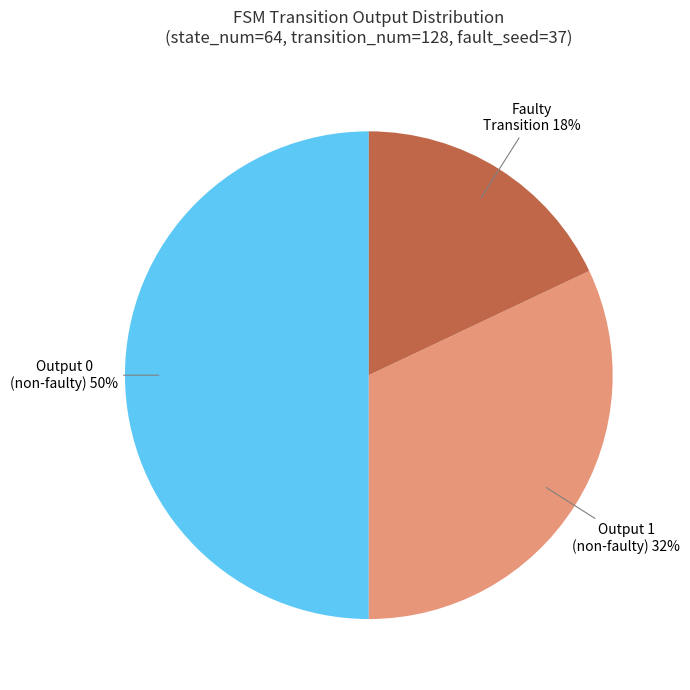

What is the largest slice in the pie chart?

Output 0 (non-faulty)